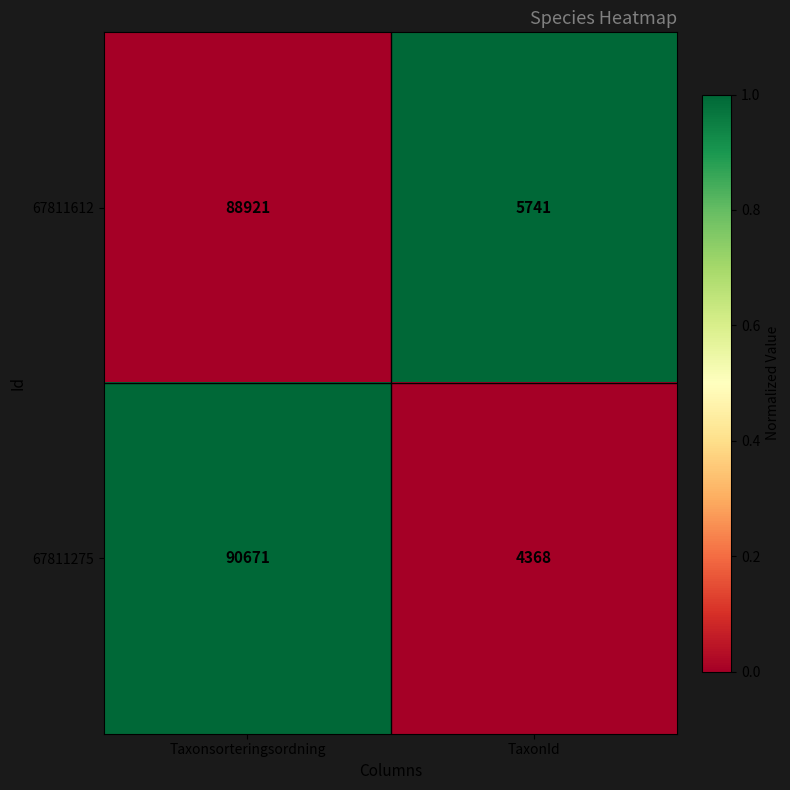

What is the spread (max minus min) of values at Taxonsorteringsordning?

1750